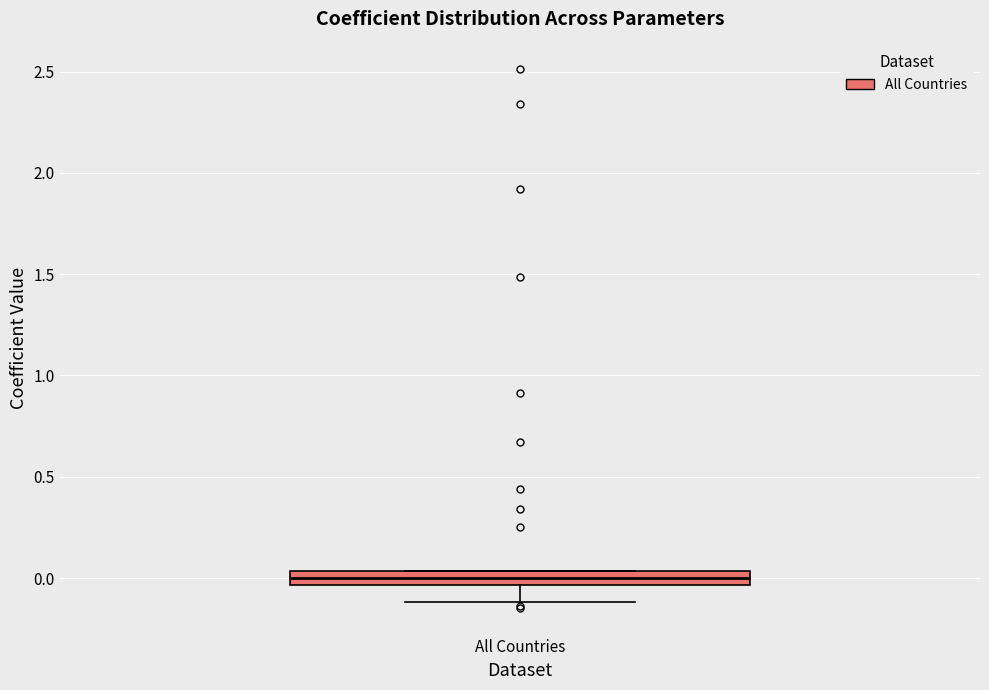

Where does the lower whisker of the box for All Countries end on the y-axis? The values are not printed on the chart, so give them approximately, as read against the axis.

-0.10